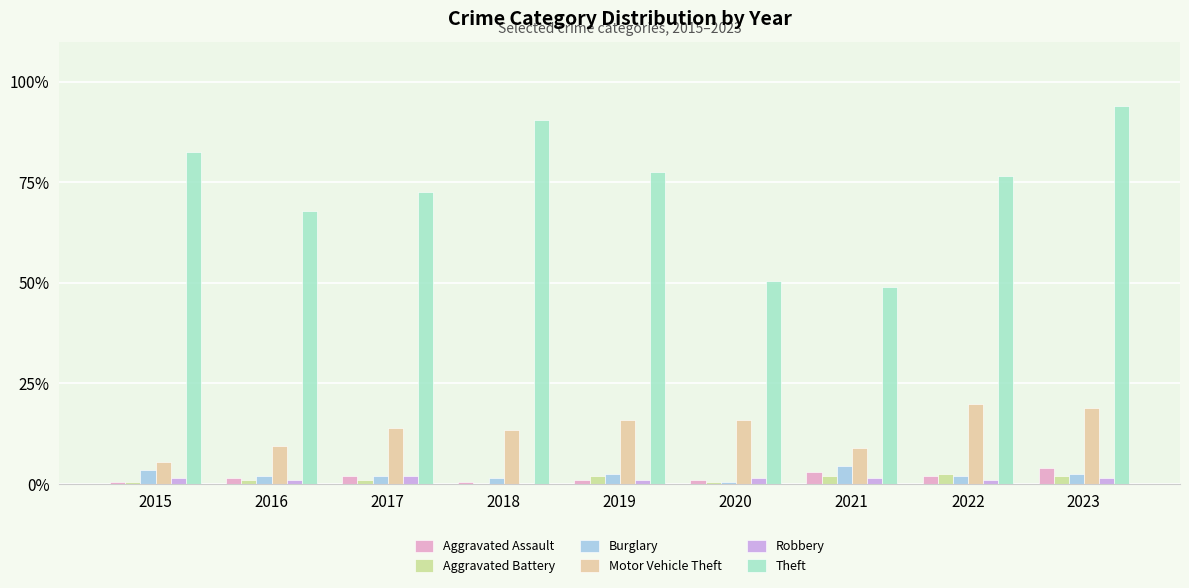

What is the sum of all Motor Vehicle Theft values?

245